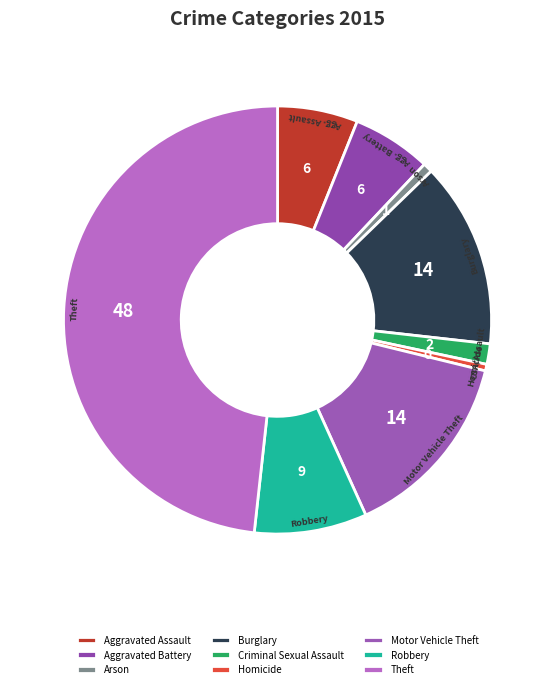

Is the sum of Homicide and Robbery greater than half?

No